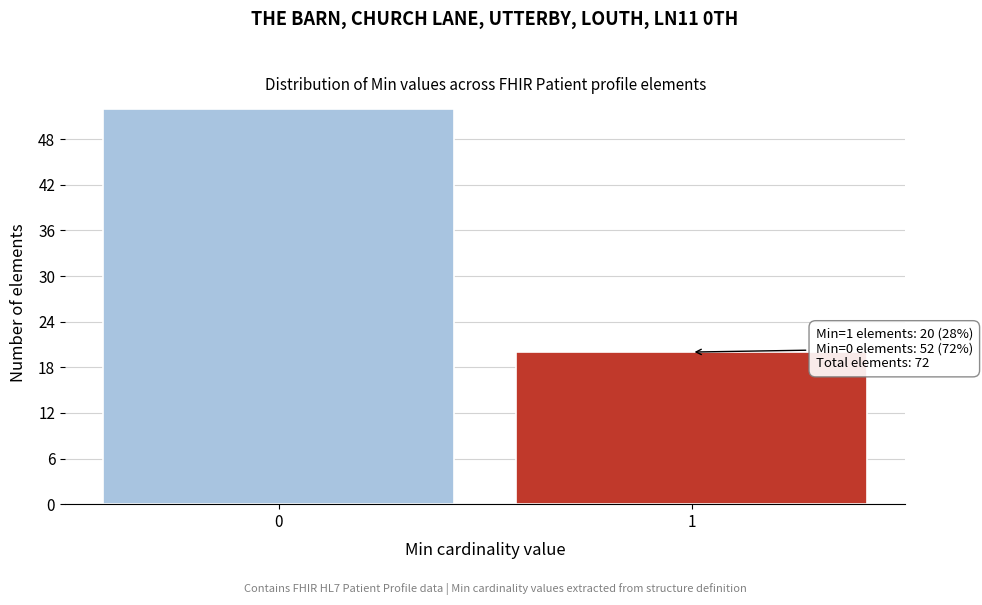

Reading right to left, what are all the values shown in this chart?

1=20	0=52